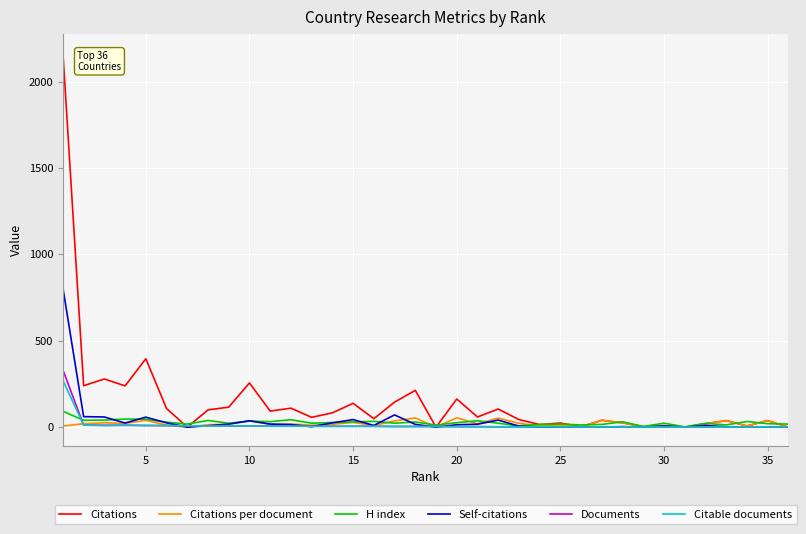

Which series has the largest total across all categories?

Citations